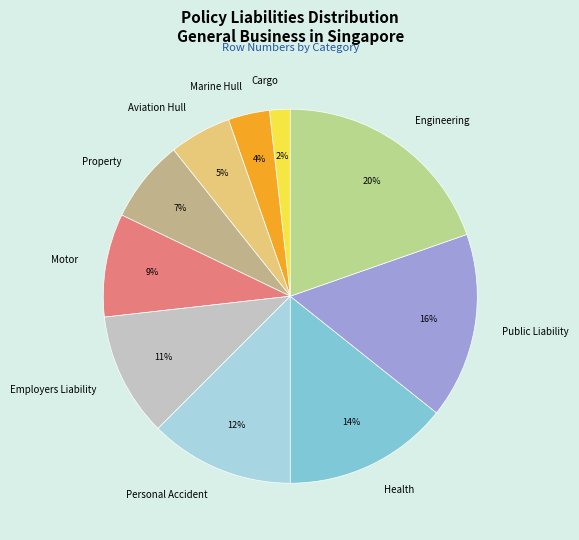

Count the number of slices in the pie.

10